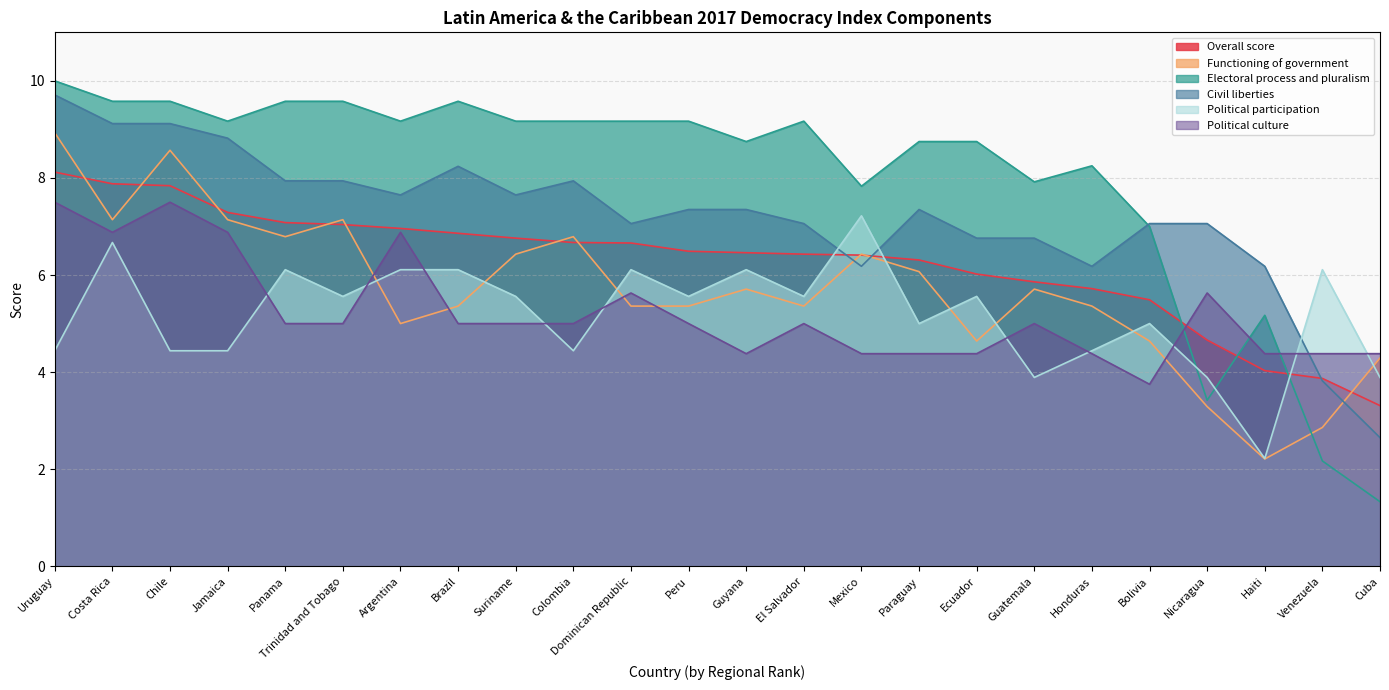

Where is the first local minimum for Functioning of government?

Costa Rica